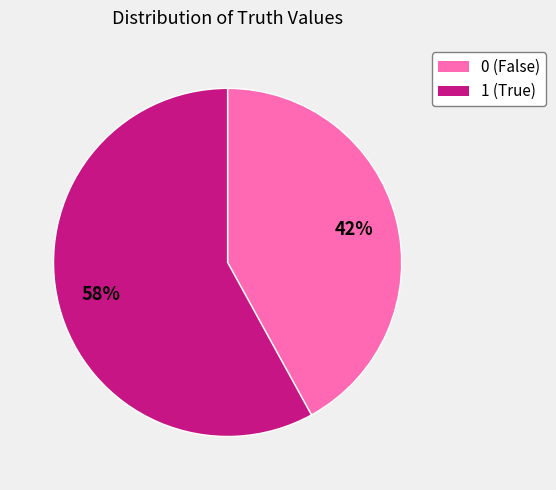

Rank the categories by value from highest to lowest.

1, 0